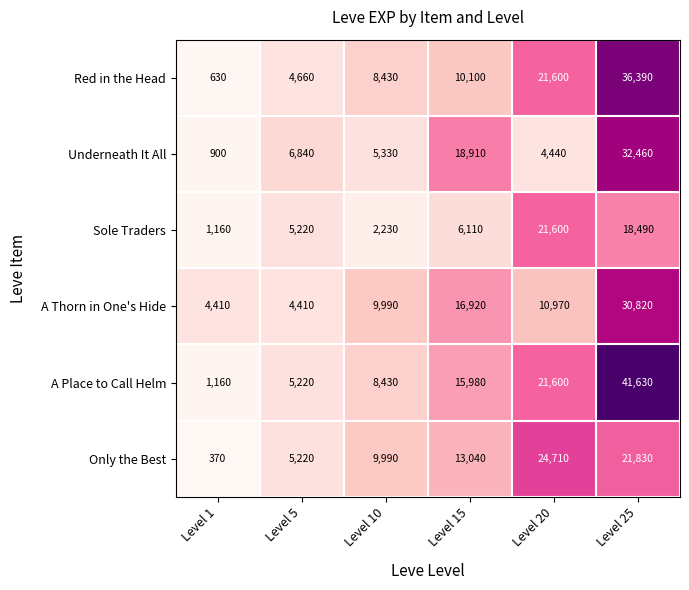

Which category has the lowest value across all series?

Level 1